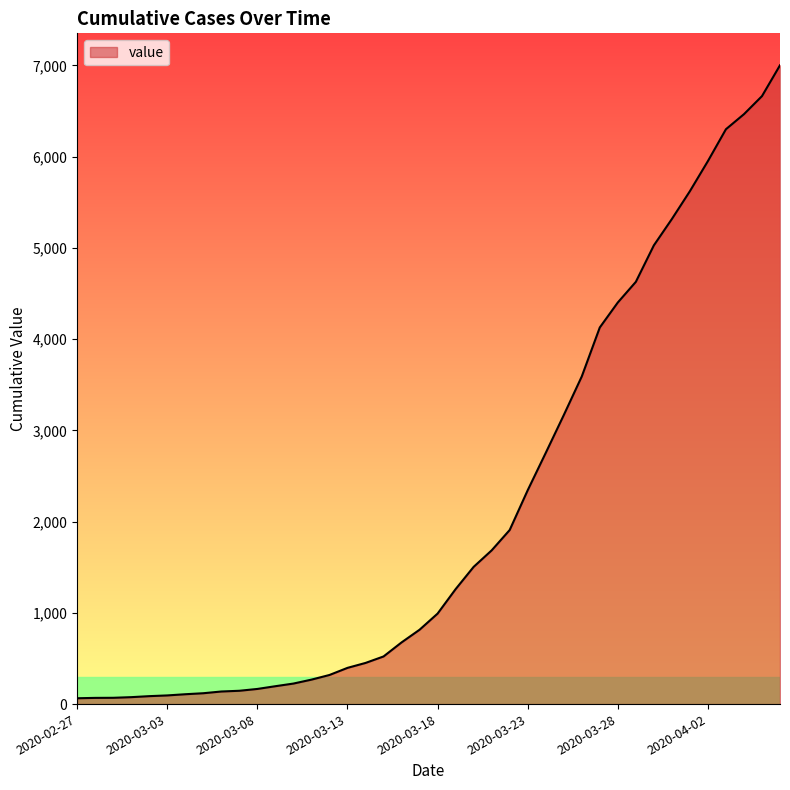

What is the maximum value shown in the chart?

7002